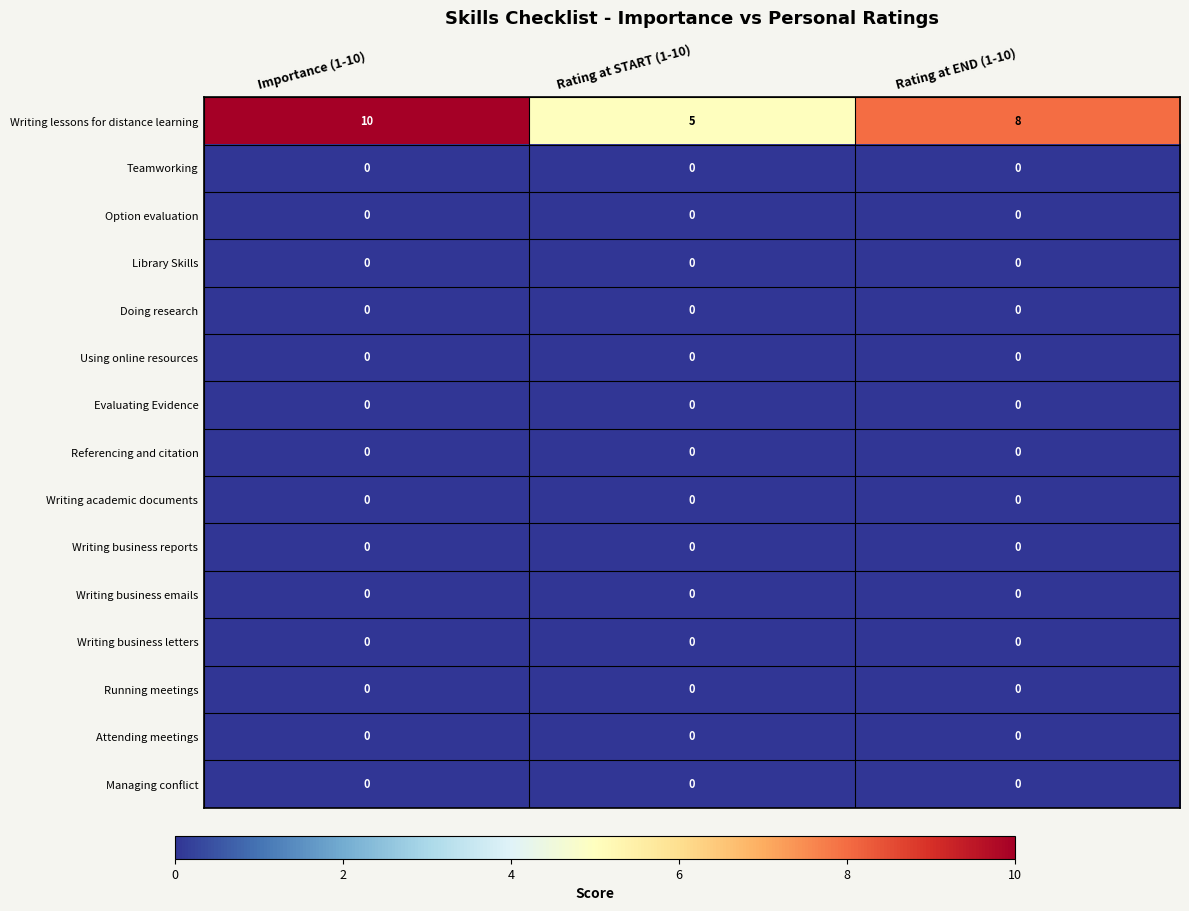

What is the difference between the highest and lowest values at Rating at END (1-10)?

8